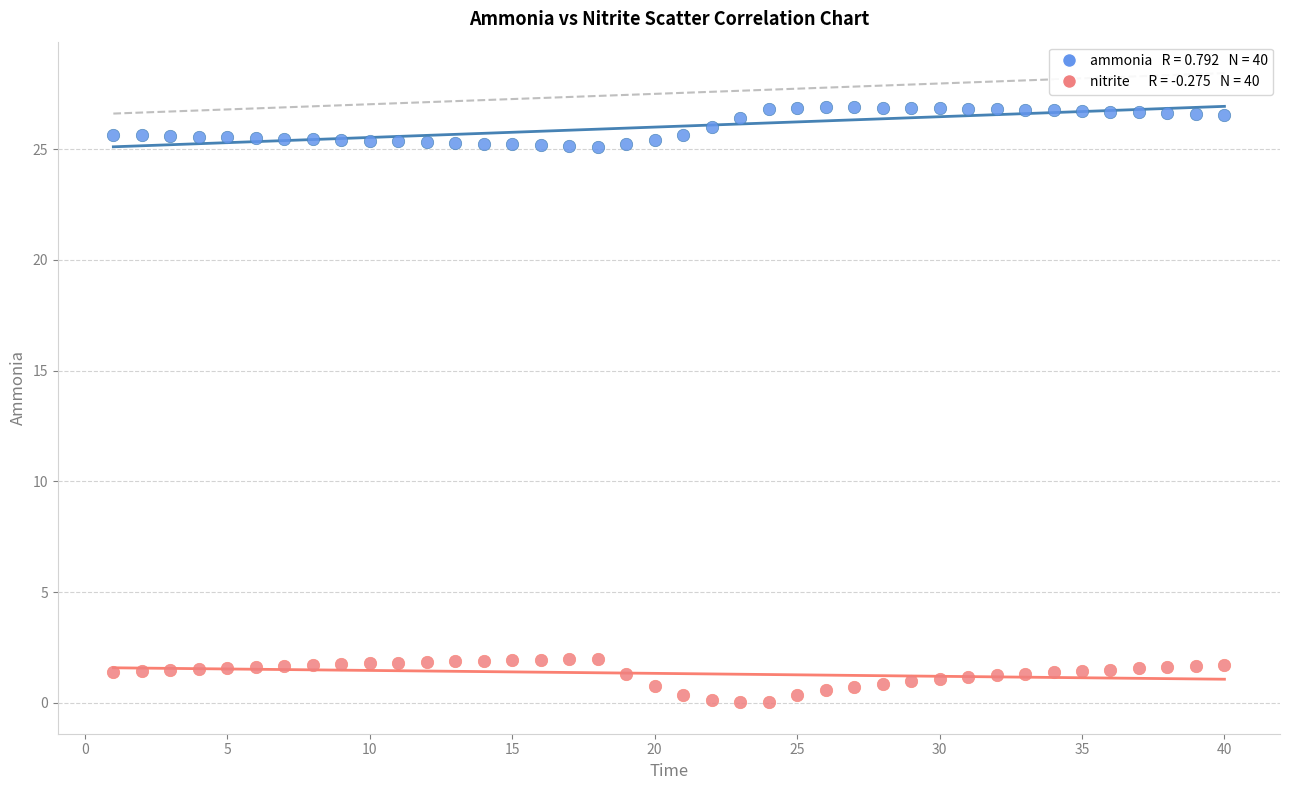

Across all data points, what is the range of Y values (max minus min)?

26.9